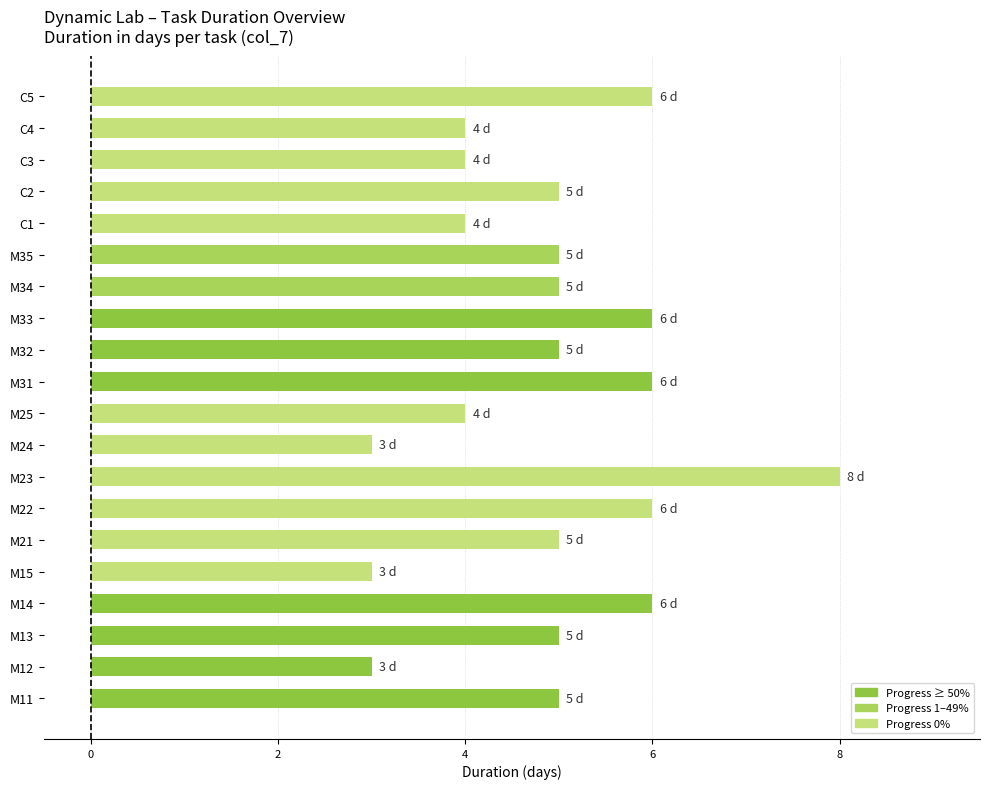

Which category has the highest value across all series?

M23